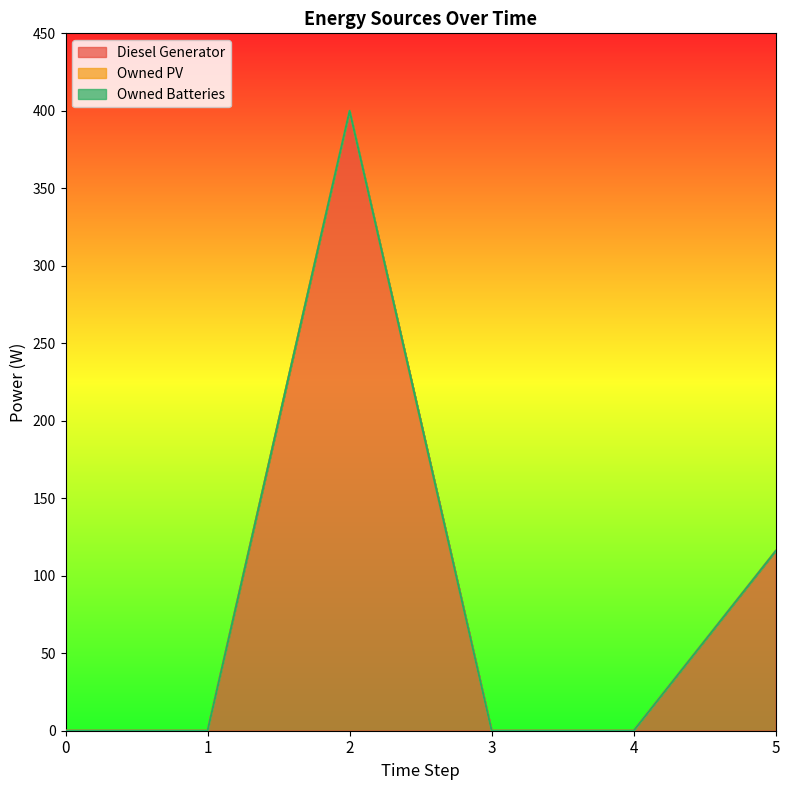

How many lines are shown in the chart?

3